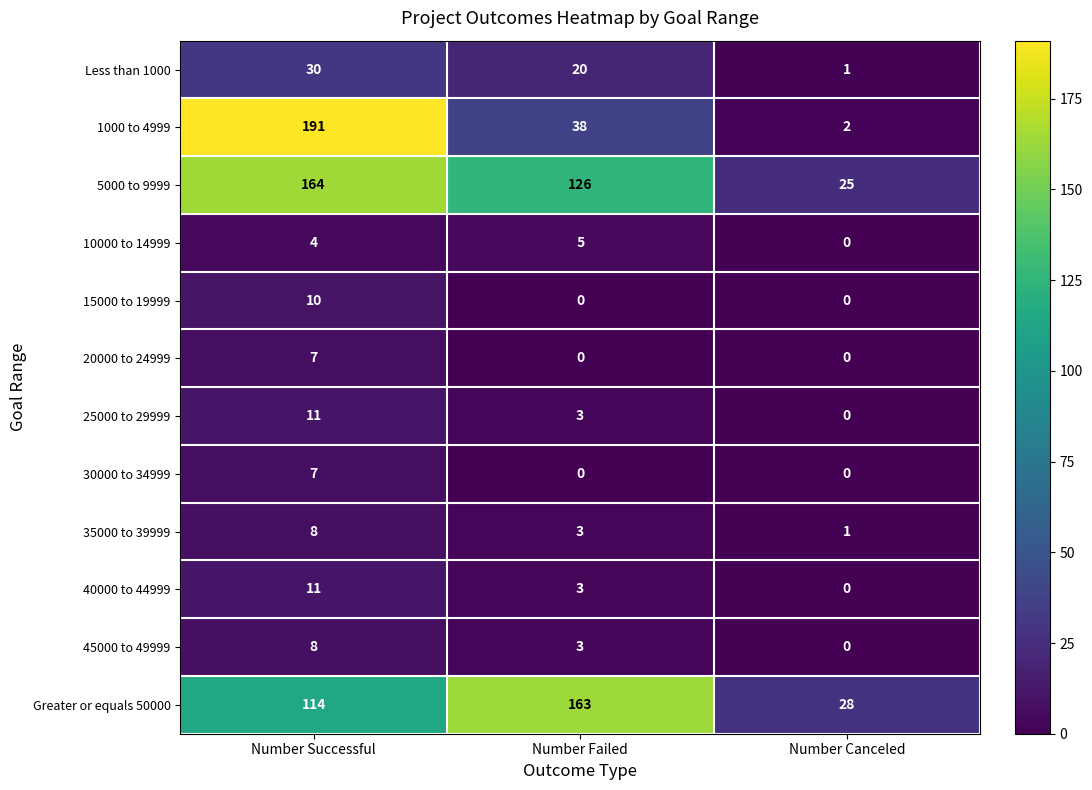

Rank the categories by 5000 to 9999 value from highest to lowest.

Number Successful, Number Failed, Number Canceled